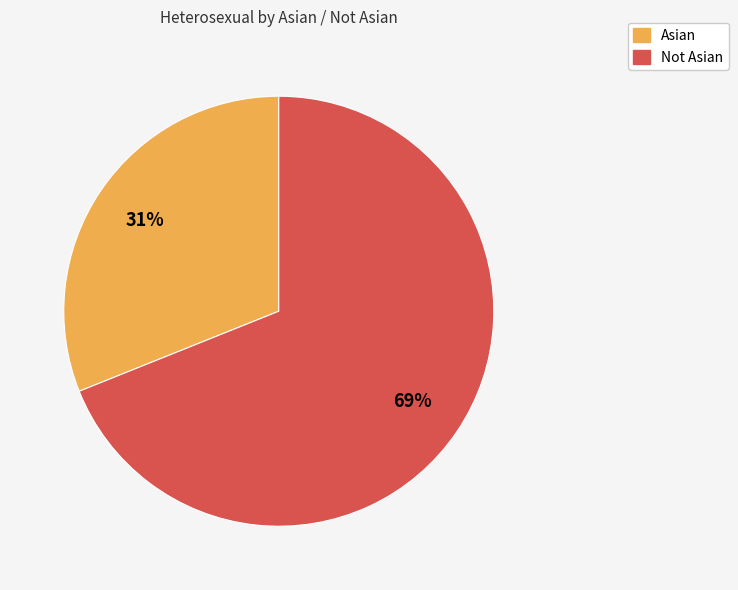

Does Not Asian represent more than half of the total?

Yes